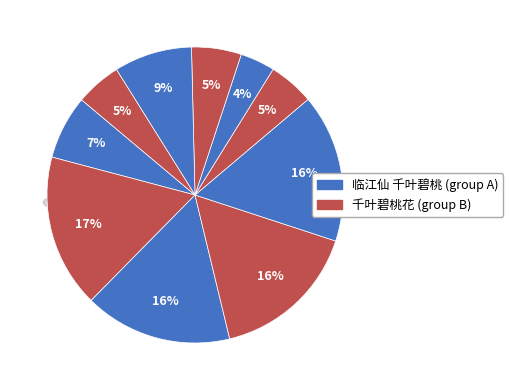

To the nearest percent, what is the average slice percentage?

10%